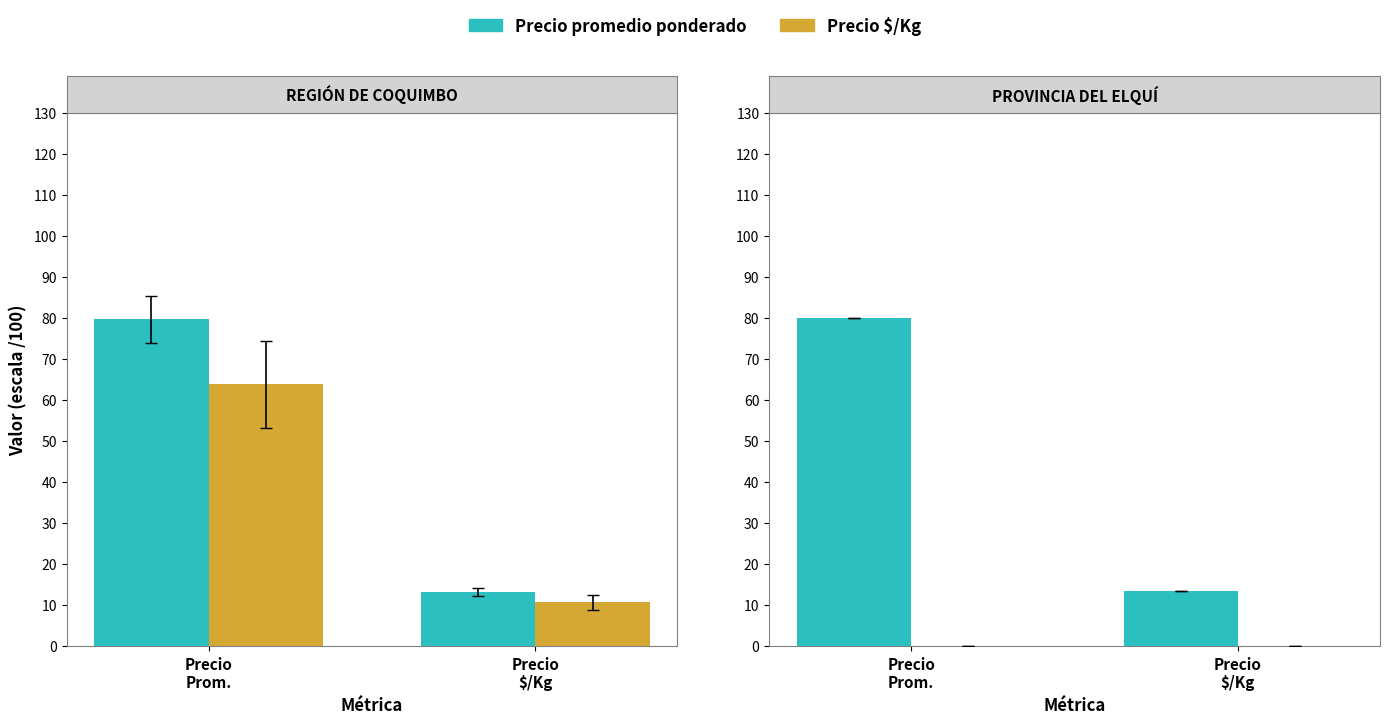

List the labels in order of Precio $/Kg value, largest first.

Precio
Prom., Precio
$/Kg